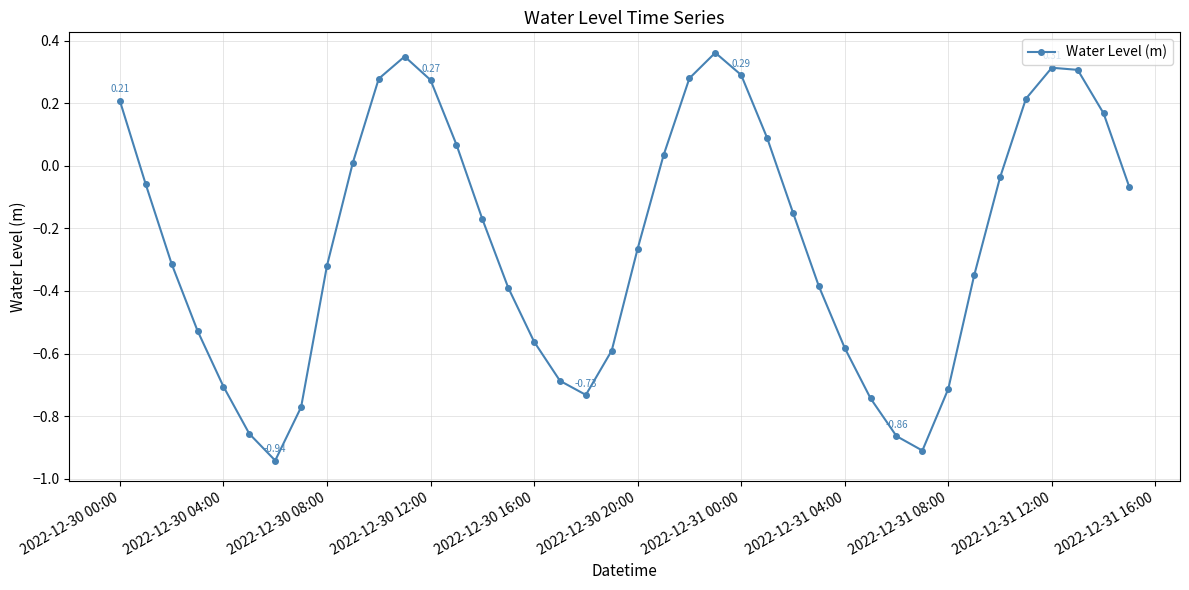

How many points are higher than both their immediate neighbors (excluding endpoints)?

3